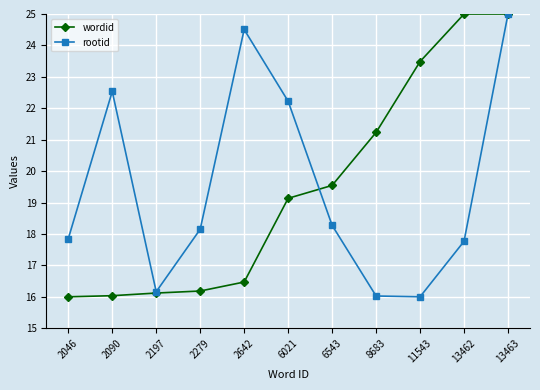

What is the spread (max minus min) of values at 6543?

1.3